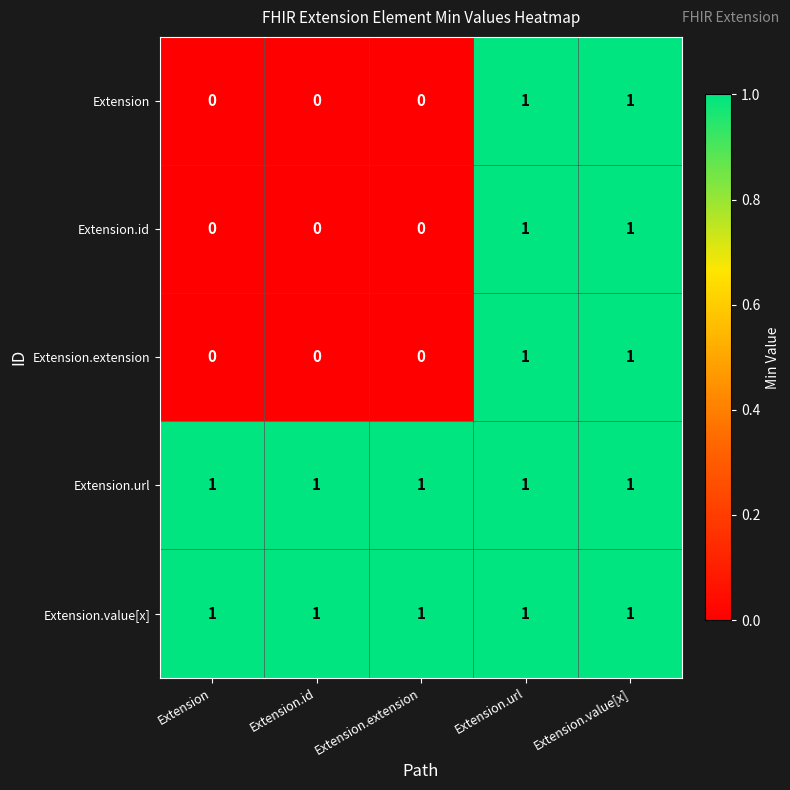

True or false: Extension.url has a value of 1 at Extension.

True